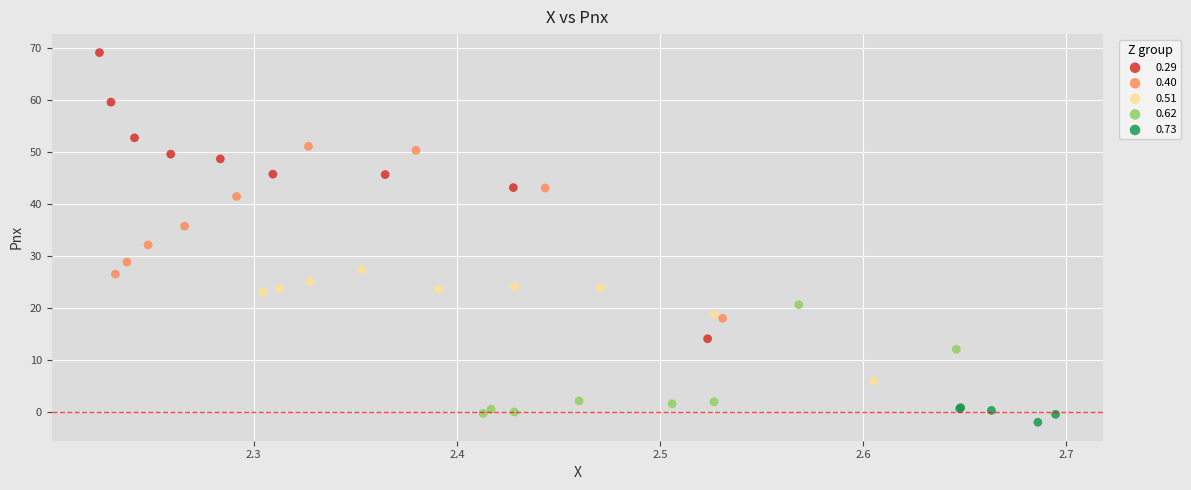

Which series has the widest spread of Y values?

0.29